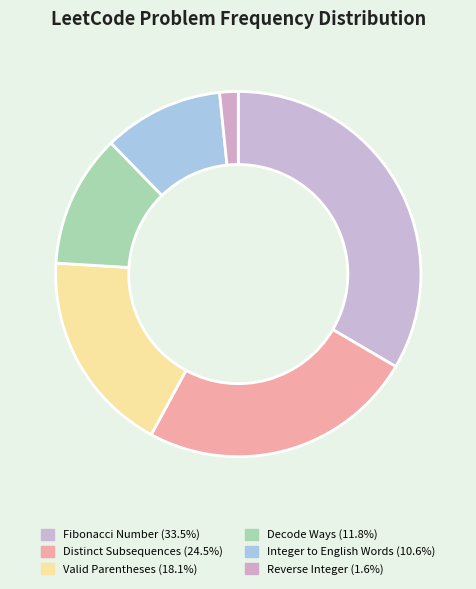

Between Valid Parentheses and Integer to English Words, which is larger?

Valid Parentheses